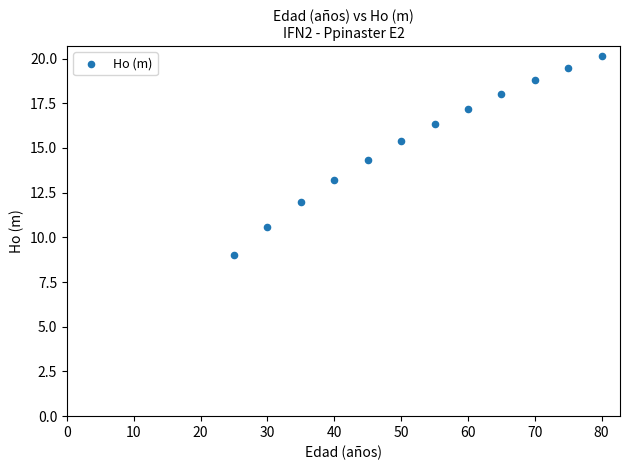

What is the average Y value?

15.4